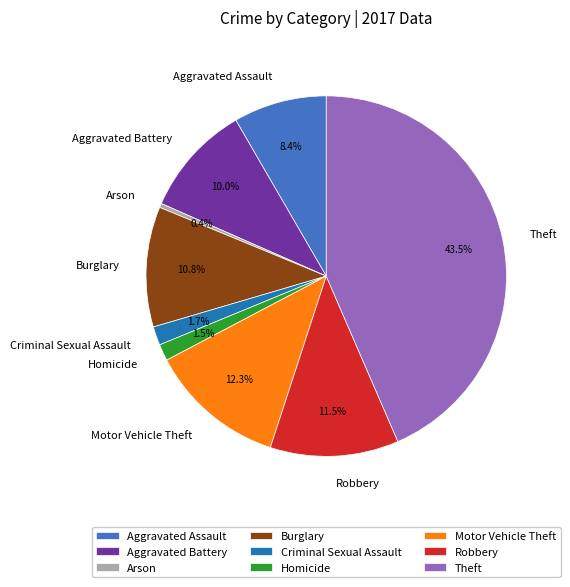

Is the sum of Aggravated Assault and Burglary greater than half?

No